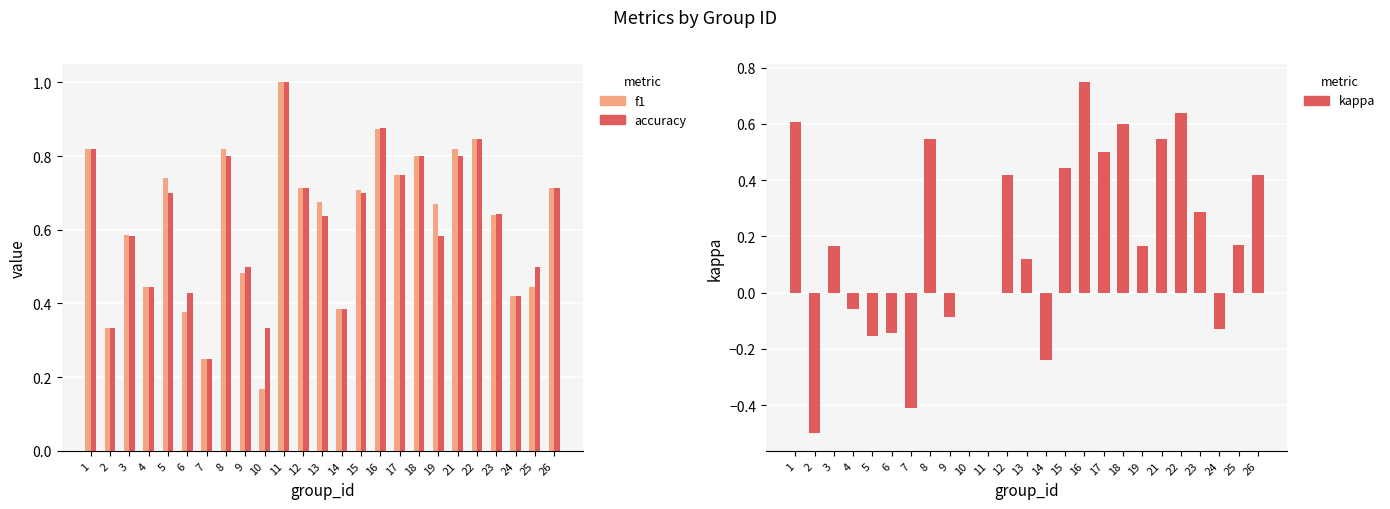

What is the difference between the highest and lowest values at 3?

0.4